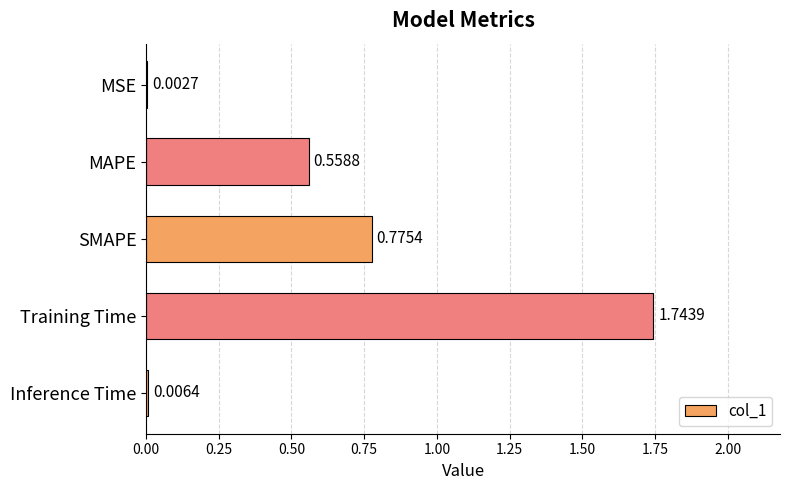

At which label is the value closest to 0?

MSE